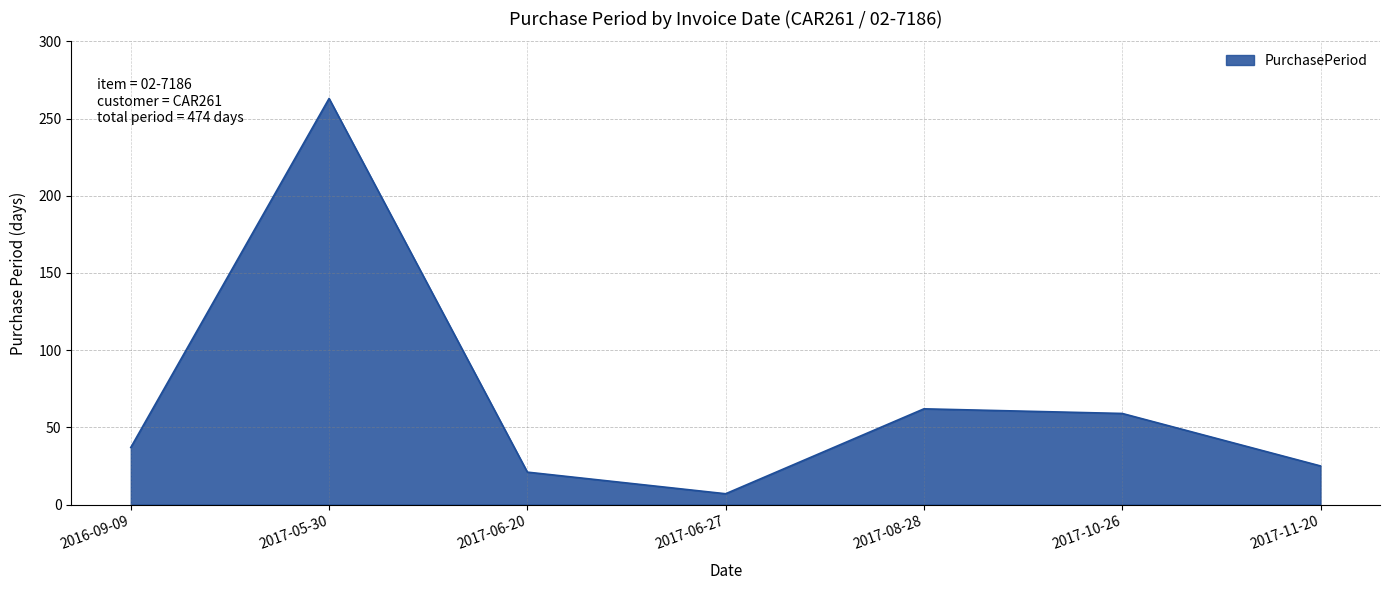

What is the ratio of the value at 2016-09-09 to the value at 2017-11-20?

1.5